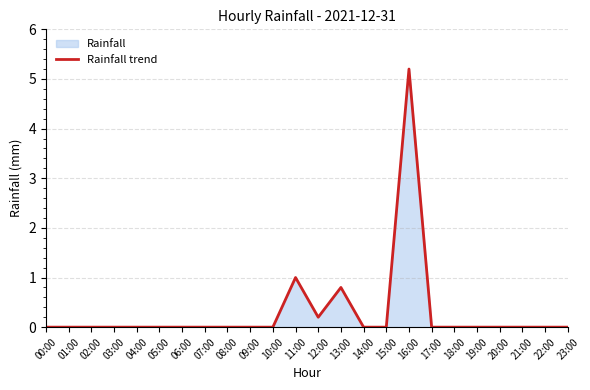

The value at 00:00 is -3.0. True or false?

False